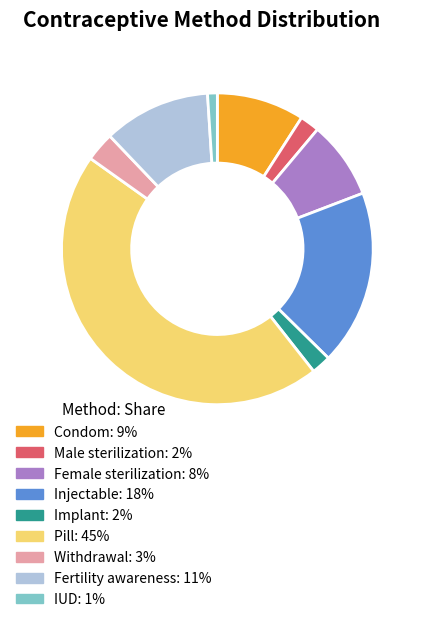

Which category has the smallest portion of the pie?

IUD